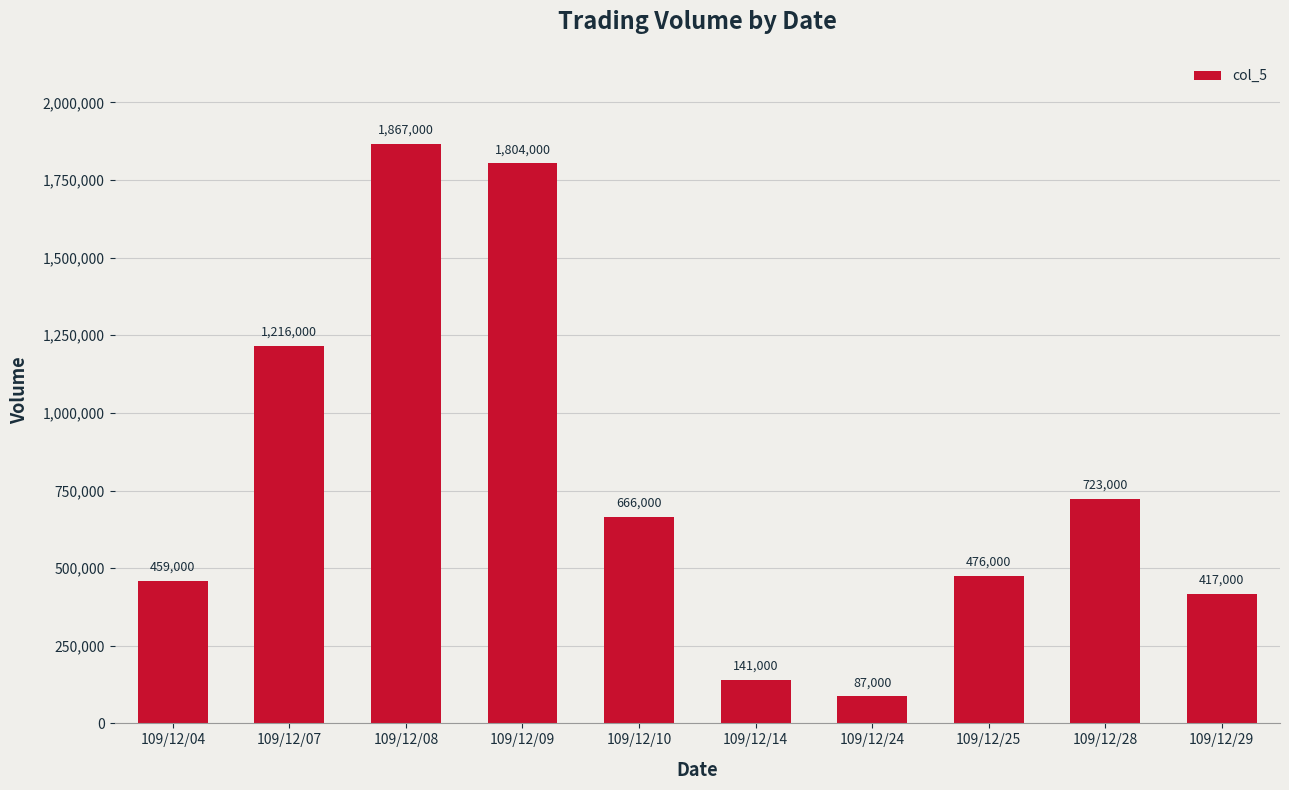

Reading left to right, list all the values displayed in this chart.

459000	1216000	1867000	1804000	666000	141000	87000	476000	723000	417000